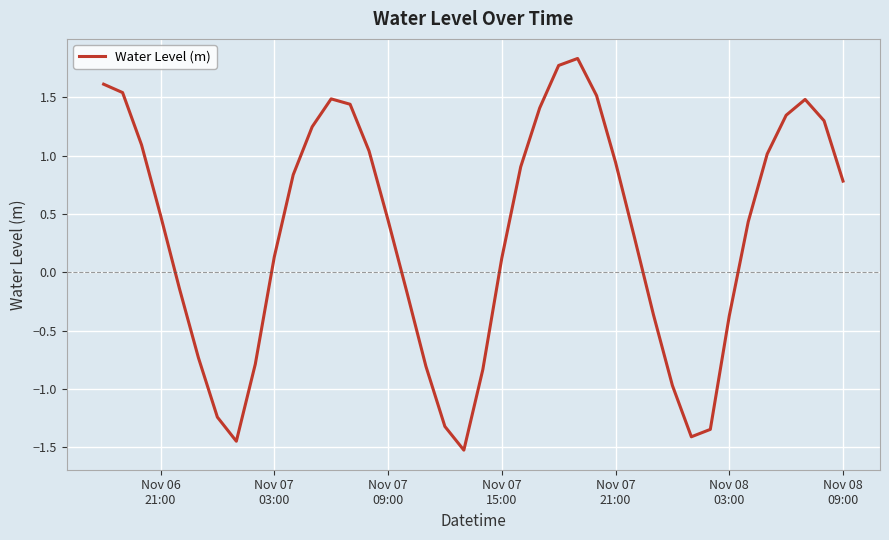

What is the smallest value displayed?

-1.5